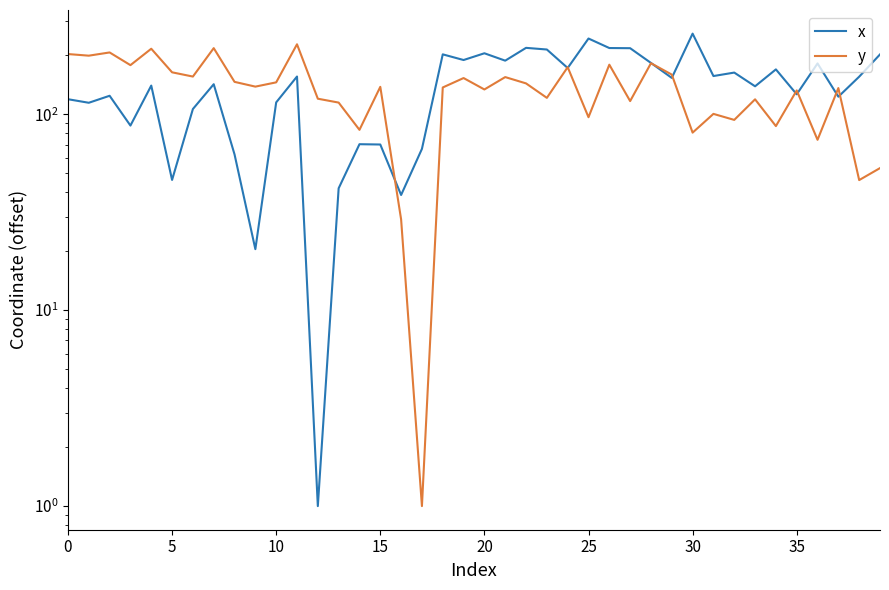

At which label does y reach its minimum?

17